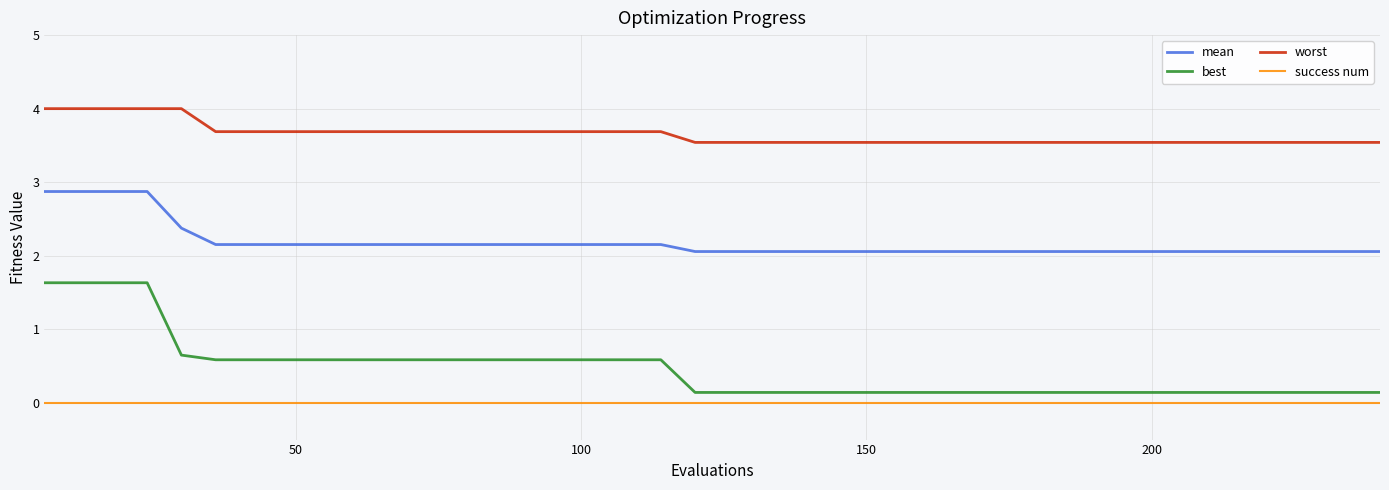

List the series in order of their overall mean, lowest first.

success num, best, mean, worst